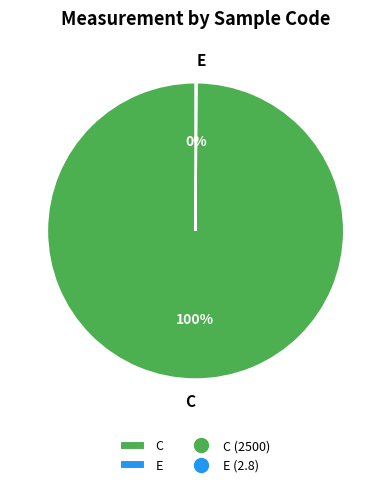

Does any single category account for the majority?

Yes